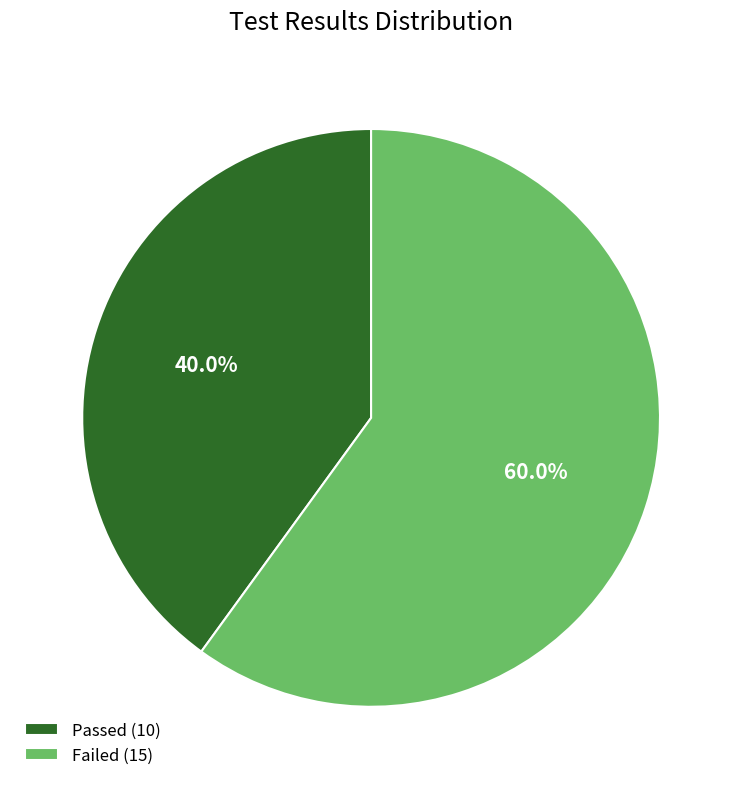

Which category has the biggest portion of the pie?

Failed